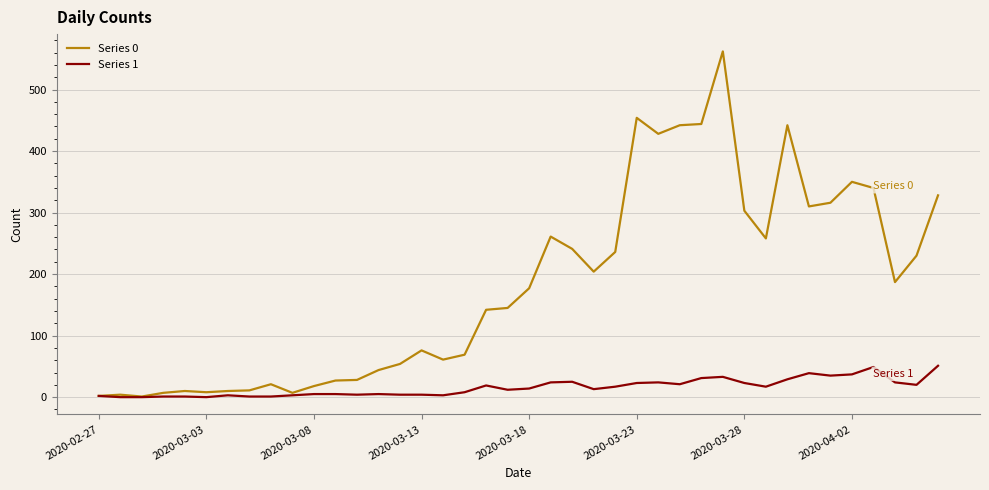

What are all the series names shown in the legend?

Series 0, Series 1